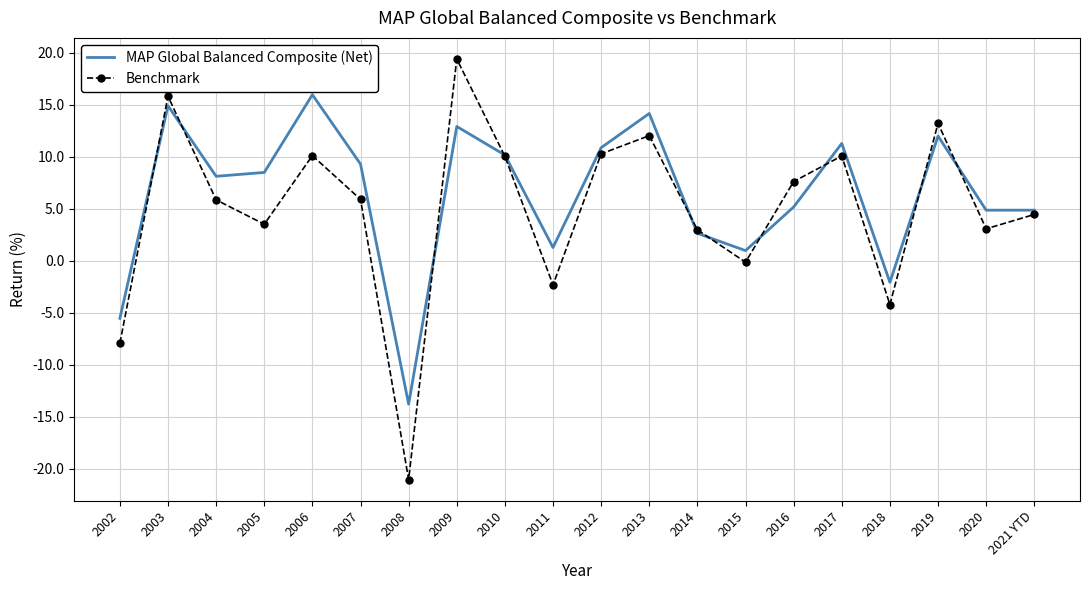

What is the minimum value for Benchmark?

-21.1